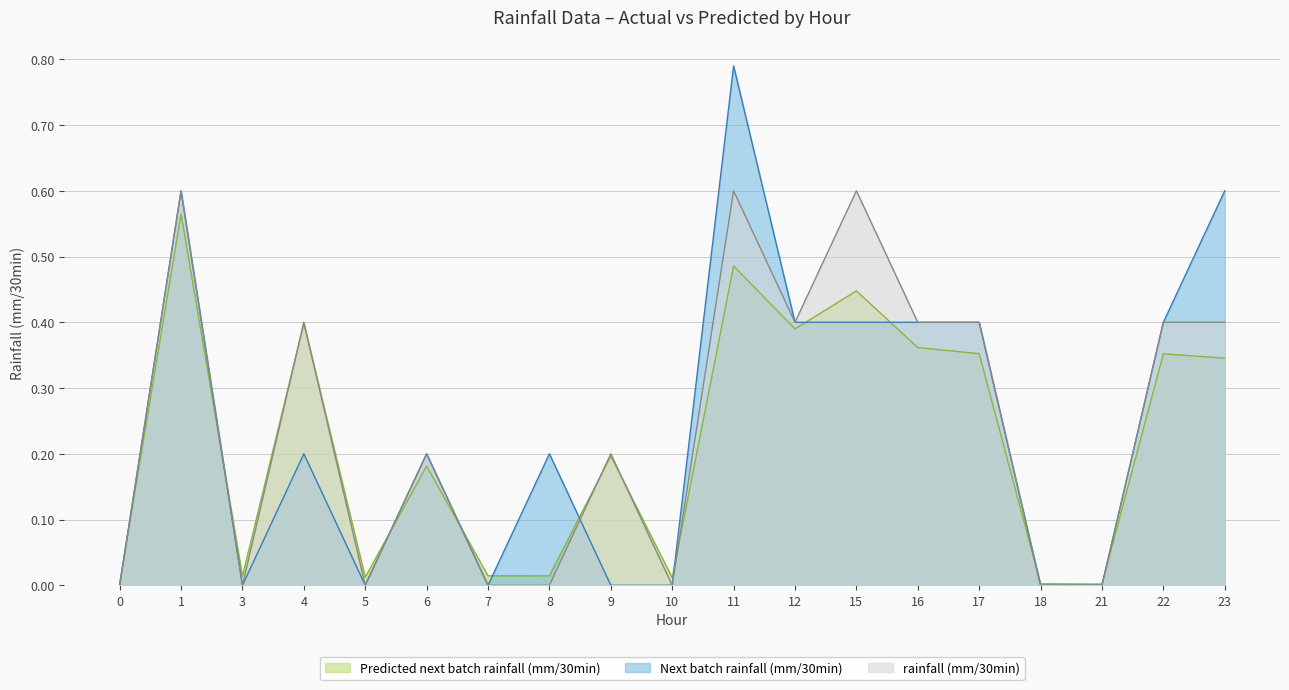

What is the value of the rainfall (mm/30min) point at the 13th from the left?

0.6